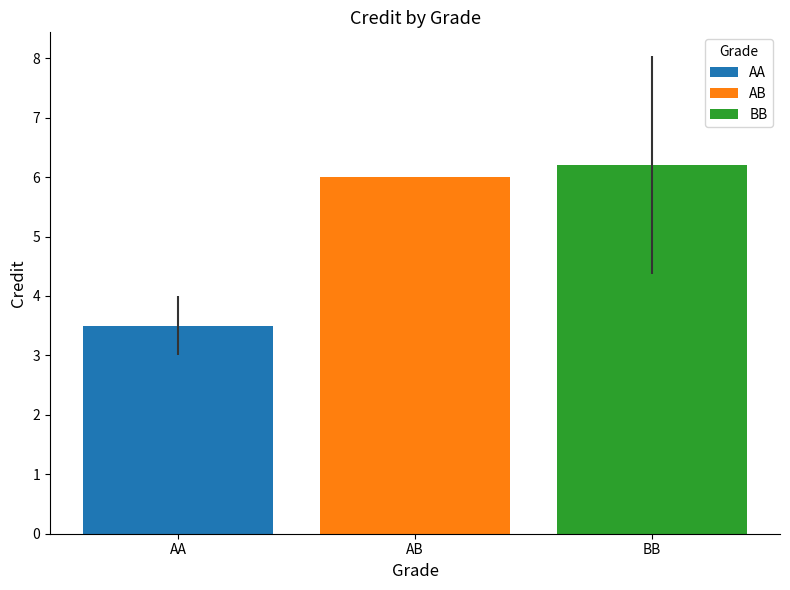

How many bars are there in total?

3